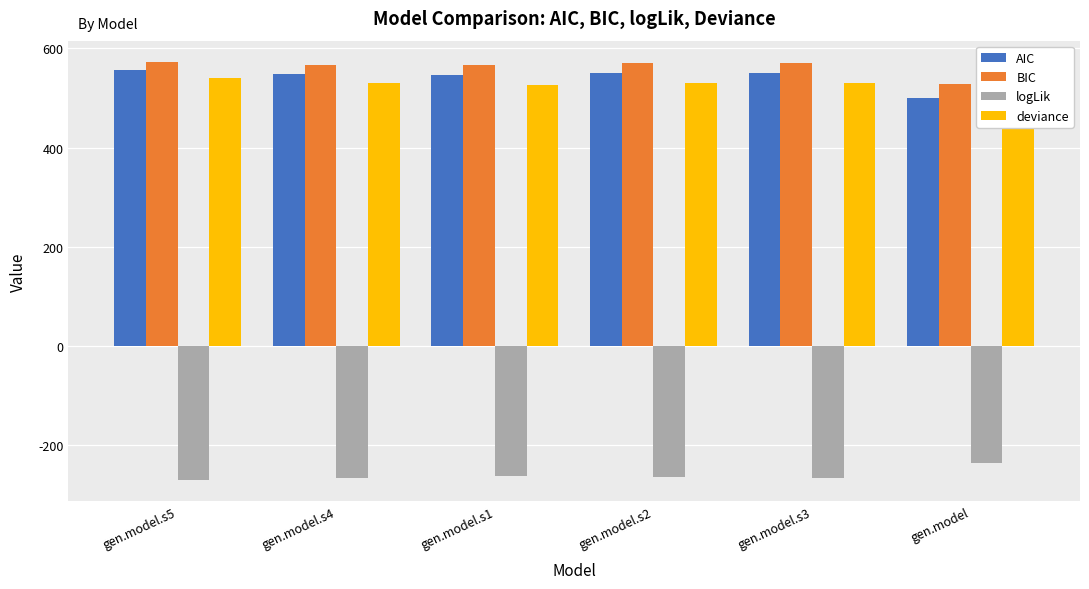

Reading left to right, extract all data points from this chart.

AIC: 557.2	548.6	545.5	549.6	550.4	500.7
BIC: 573.3	566.7	565.5	569.7	570.5	528.8
logLik: -270.6	-265.3	-262.7	-264.8	-265.2	-236.3
deviance: 541.2	530.6	525.5	529.6	530.4	472.7